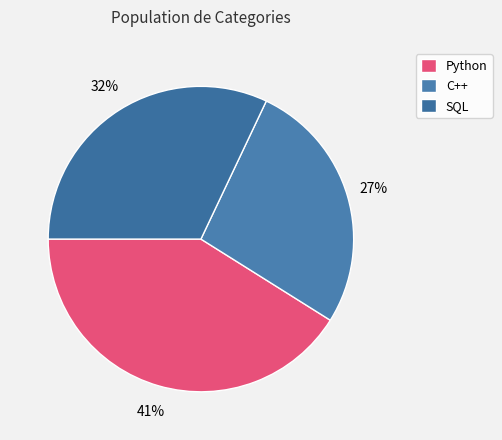

True or false: C++ accounts for 27% of the total.

True